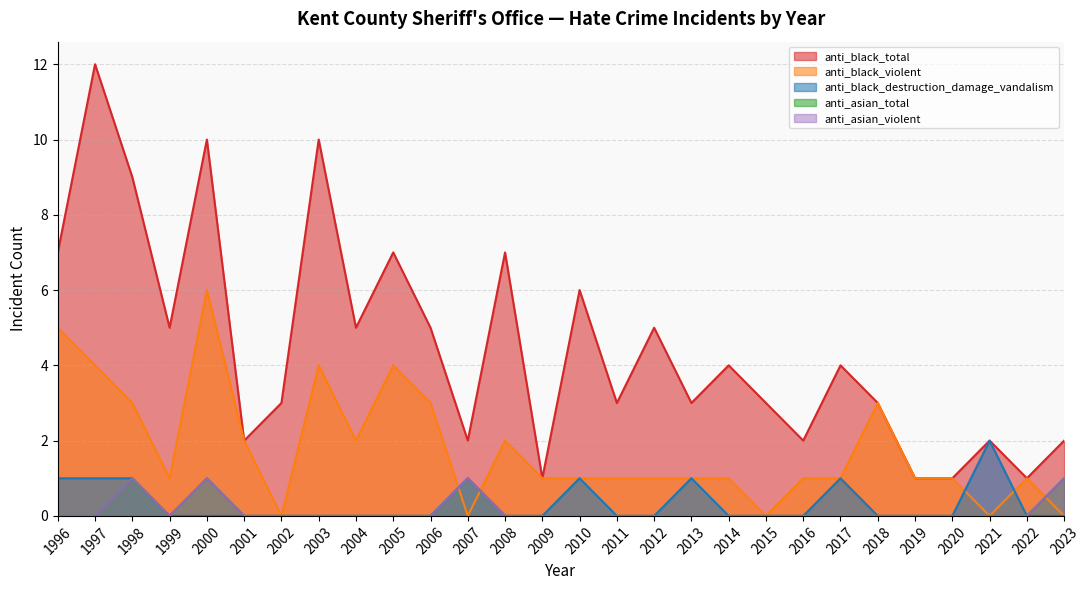

Which series changed the most between 2000 and 2016?

anti_black_total